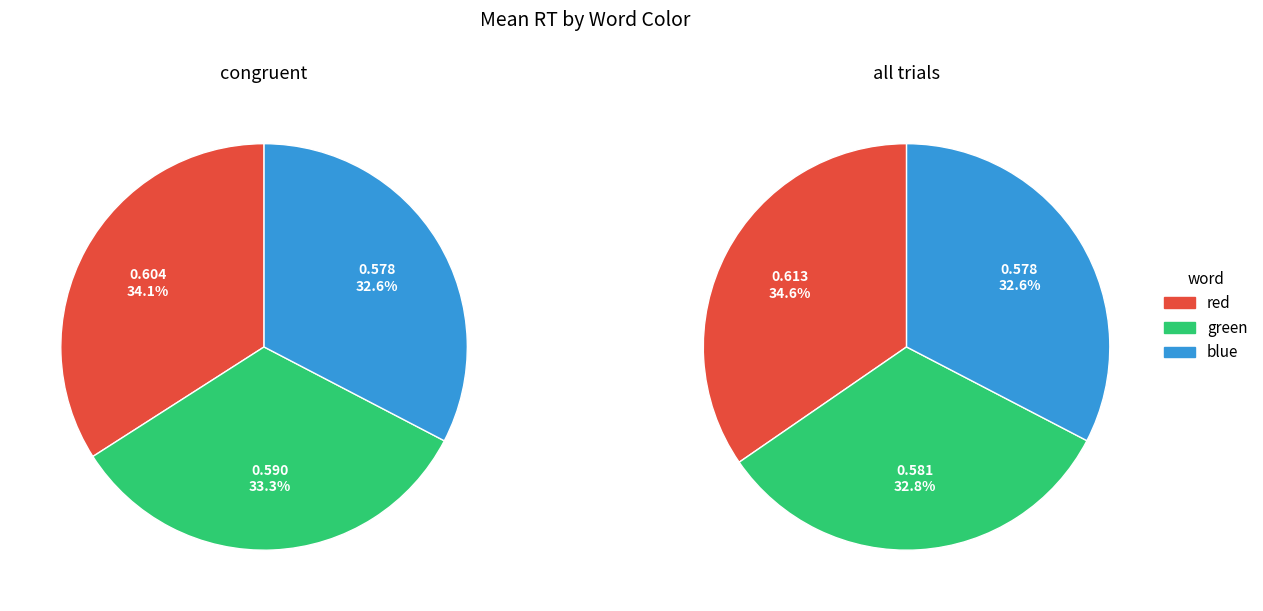

Is there any slice that represents more than half of the pie?

No